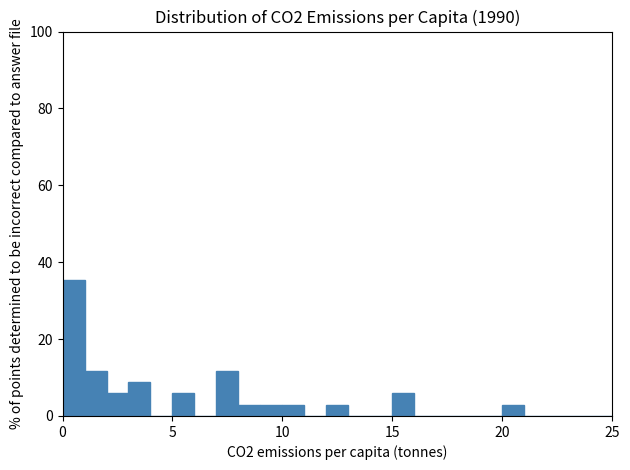

Read against the x-axis, roughly where is the centre of the tallest bar?

0.5